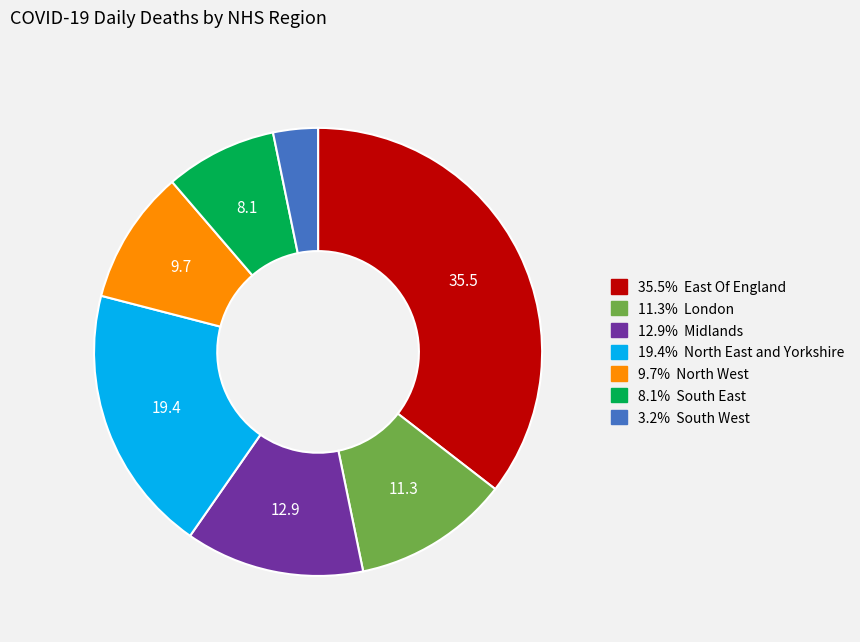

Count the number of slices in the pie.

7